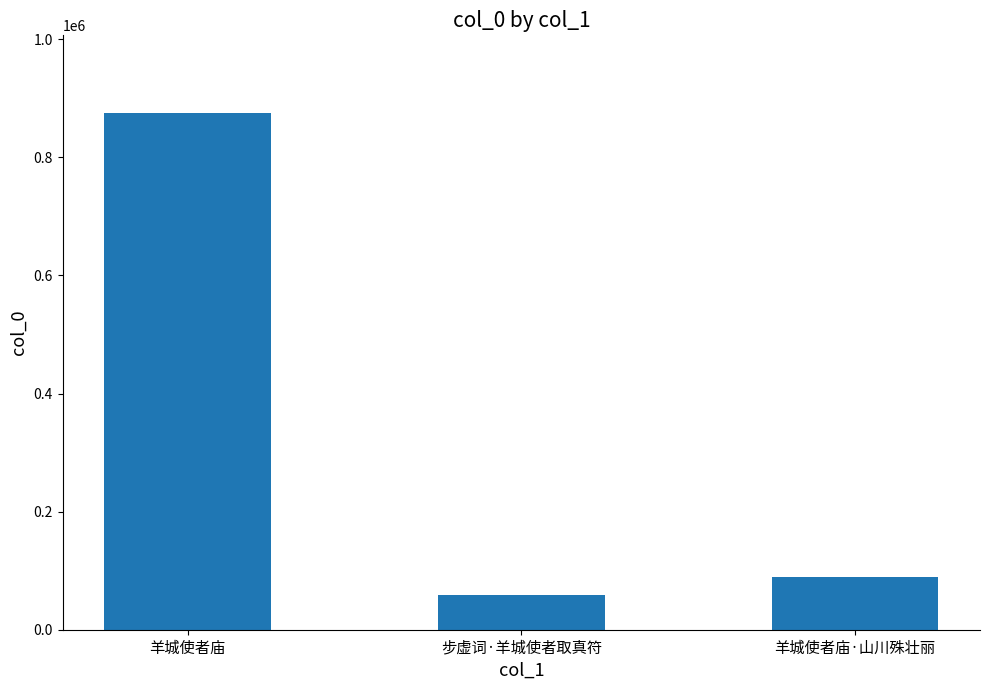

Rank the categories by value from lowest to highest.

步虚词·羊城使者取真符, 羊城使者庙·山川殊壮丽, 羊城使者庙